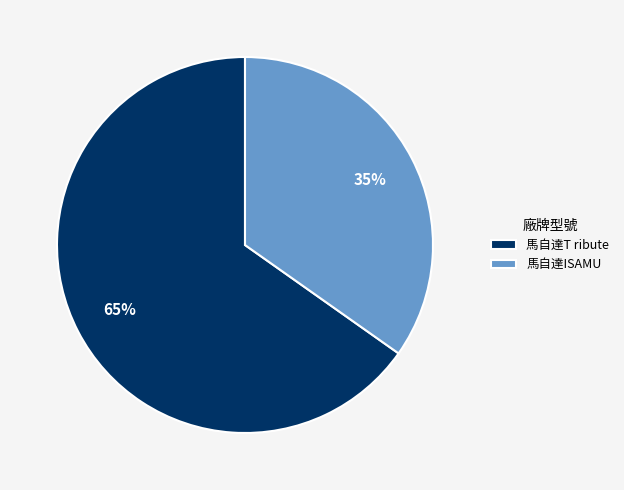

To the nearest percent, what is the average slice percentage?

50%